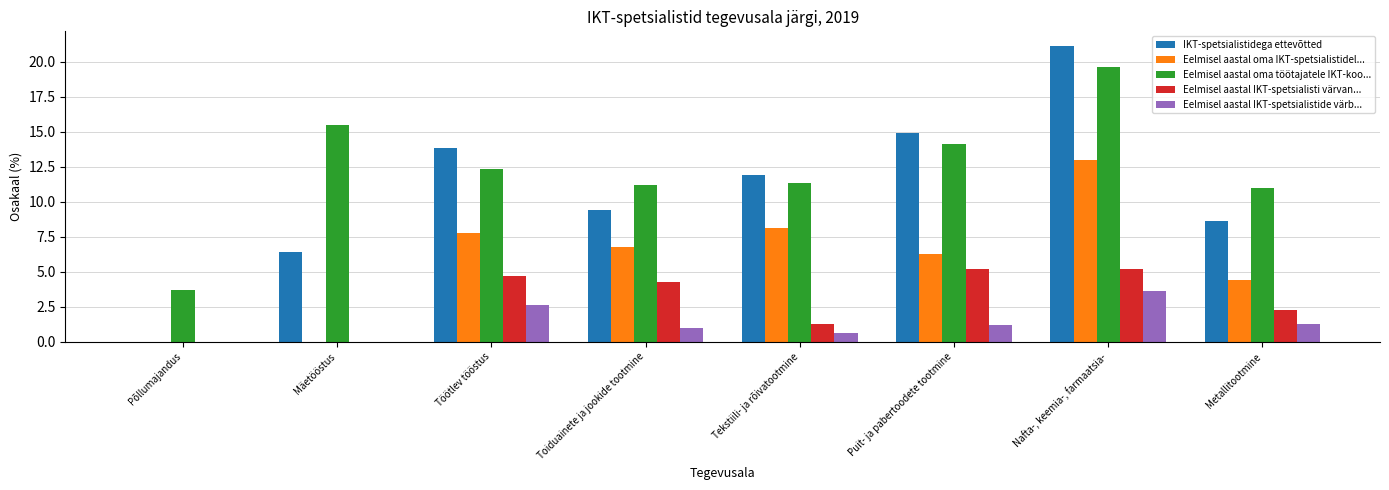

What is the average value of the Eelmisel aastal IKT-spetsialisti värvan... series?

2.9